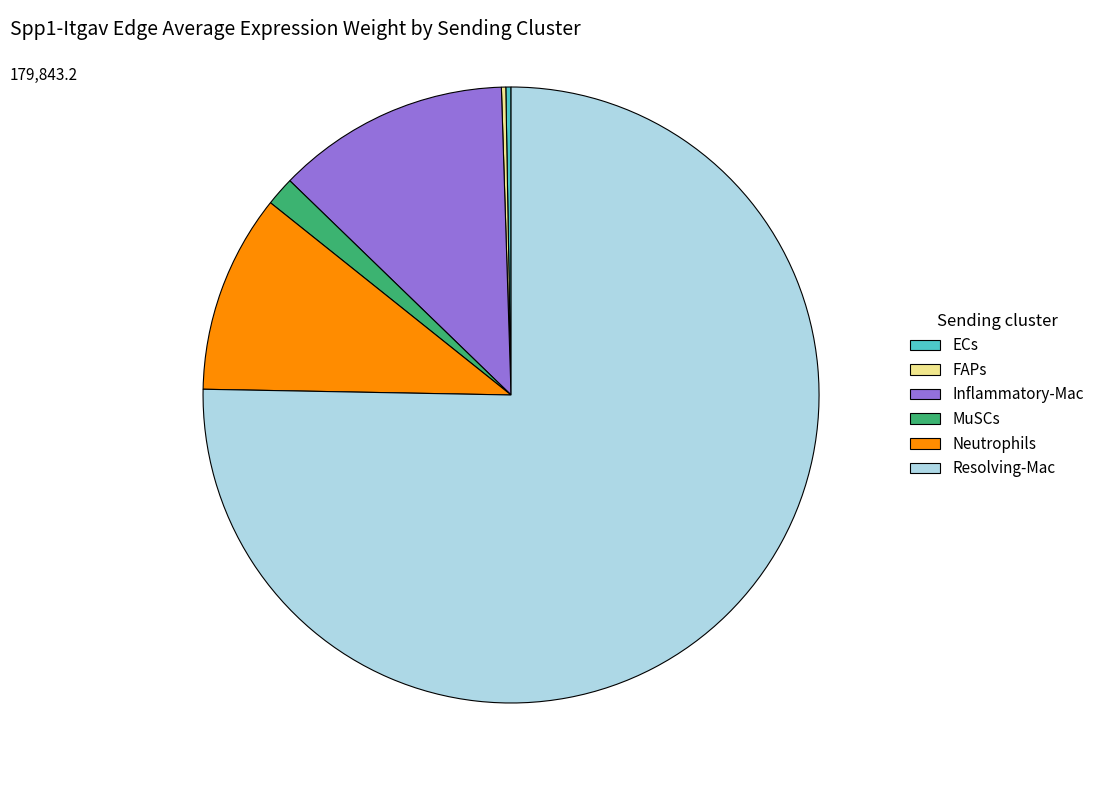

Does any single category account for the majority?

Yes